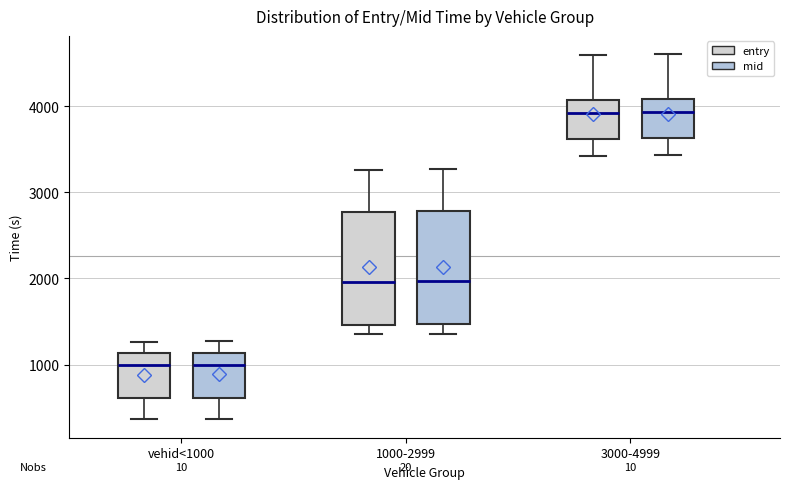

Where does the lower whisker of the box for 3000-4999 (mid) end on the y-axis? The values are not printed on the chart, so give them approximately, as read against the axis.

3400